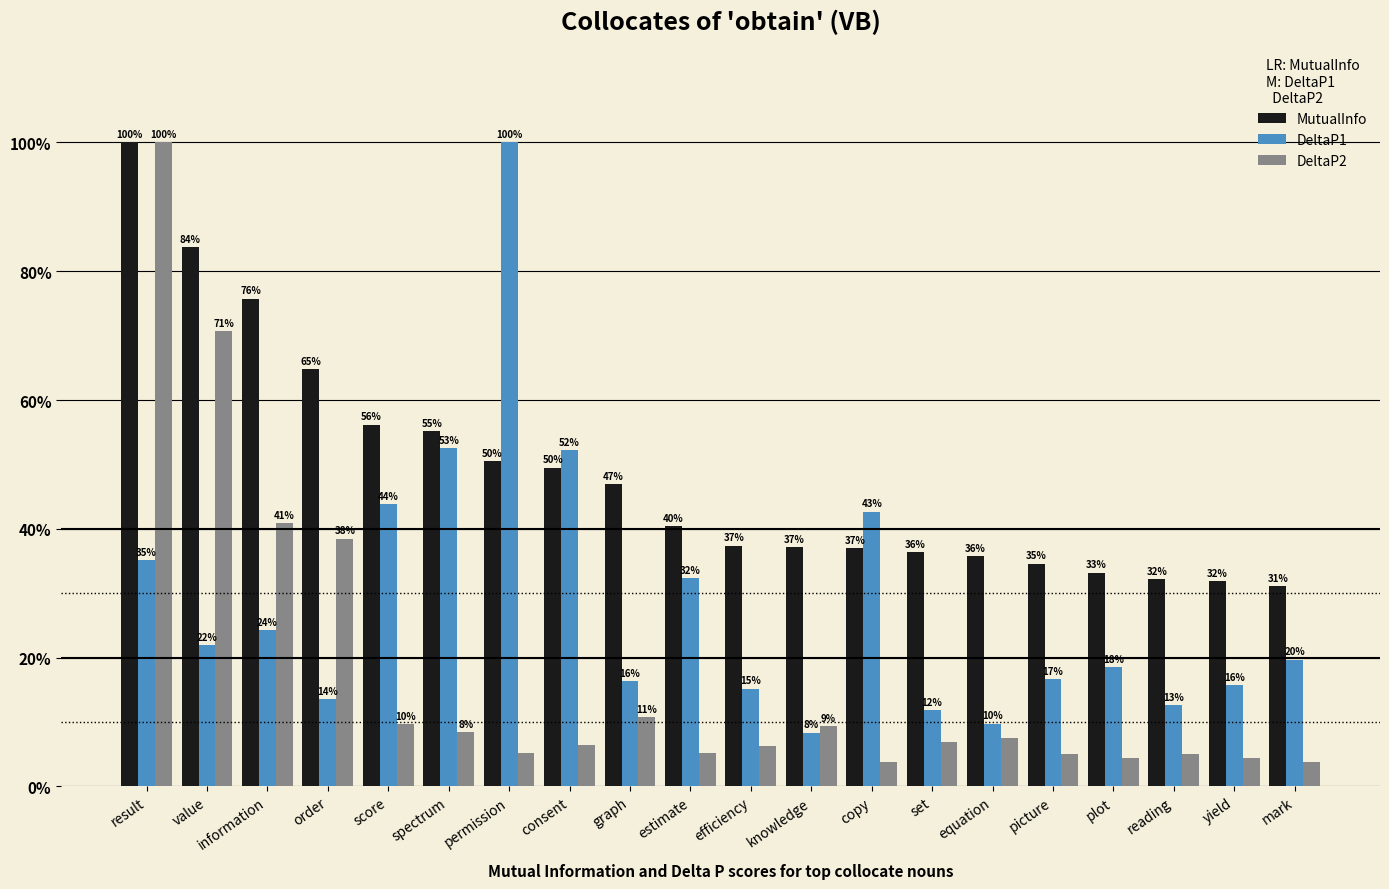

Reading left to right, extract all data points from this chart.

MutualInfo: result=100.0	value=83.8	information=75.8	order=64.8	score=56.2	spectrum=55.2	permission=50.5	consent=49.5	graph=46.9	estimate=40.4	efficiency=37.4	knowledge=37.2	copy=37.0	set=36.4	equation=35.7	picture=34.6	plot=33.2	reading=32.2	yield=31.9	mark=31.1
DeltaP1: result=35.2	value=21.9	information=24.2	order=13.6	score=43.8	spectrum=52.5	permission=100.0	consent=52.3	graph=16.4	estimate=32.3	efficiency=15.2	knowledge=8.3	copy=42.7	set=11.8	equation=9.7	picture=16.7	plot=18.5	reading=12.6	yield=15.8	mark=19.7
DeltaP2: result=100.0	value=70.7	information=40.8	order=38.5	score=9.6	spectrum=8.4	permission=5.2	consent=6.4	graph=10.8	estimate=5.1	efficiency=6.3	knowledge=9.3	copy=3.9	set=6.9	equation=7.5	picture=5.1	plot=4.4	reading=5.0	yield=4.4	mark=3.8